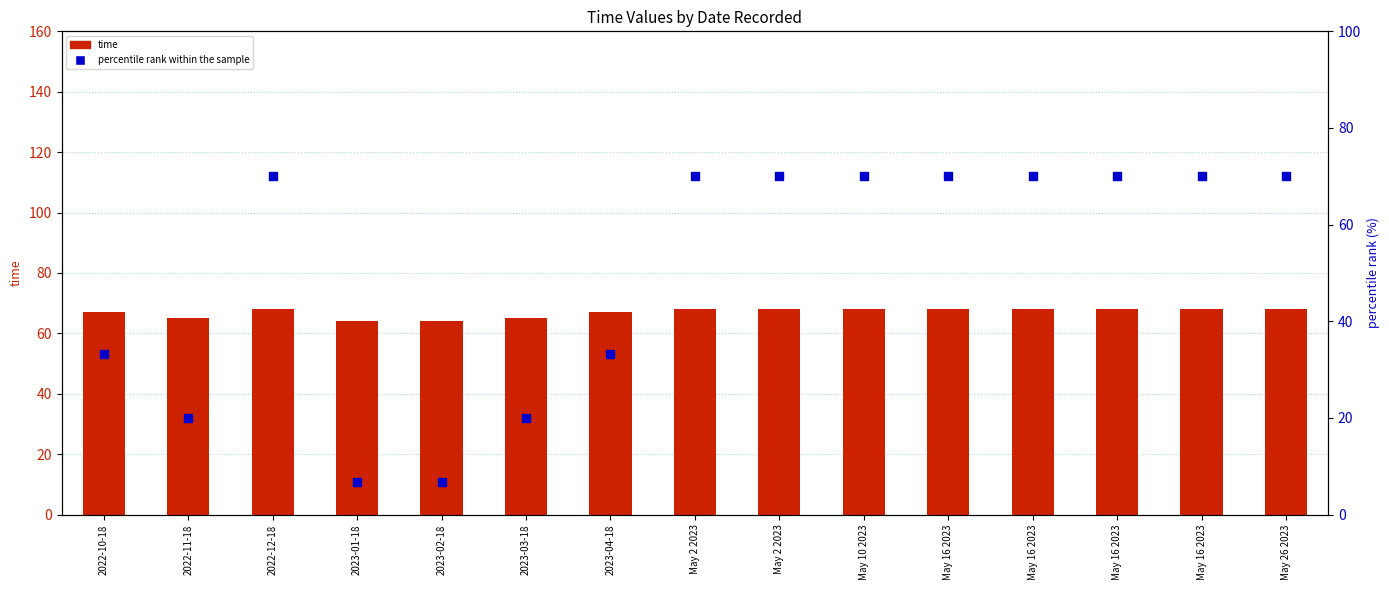

Which series contains the highest Y value?

percentile rank within the sample